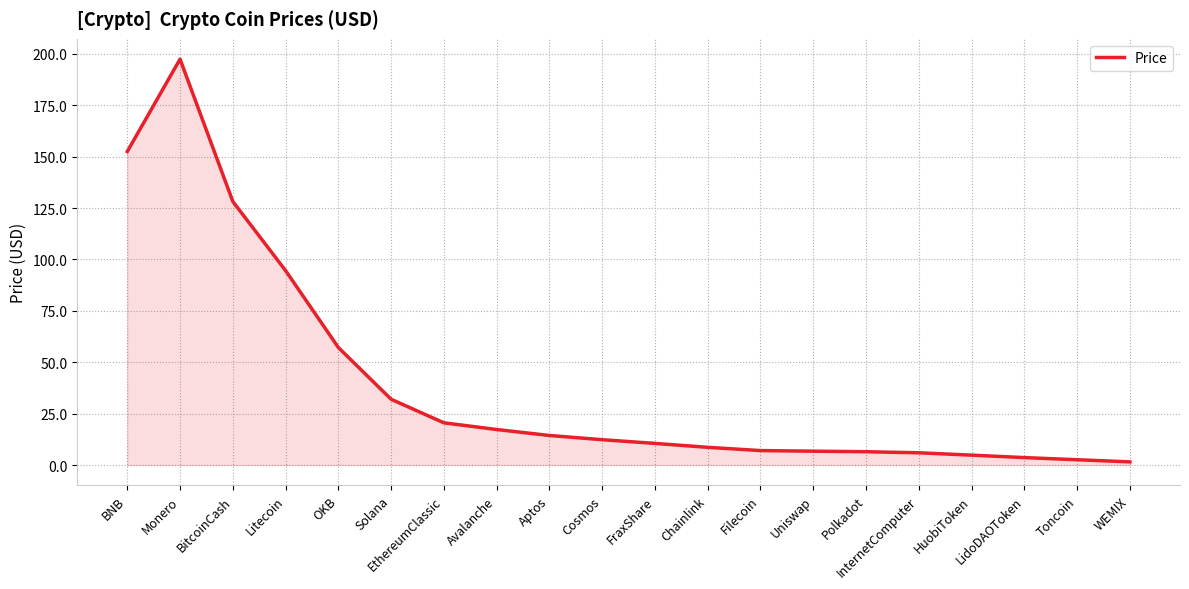

What position from the left is Filecoin?

13